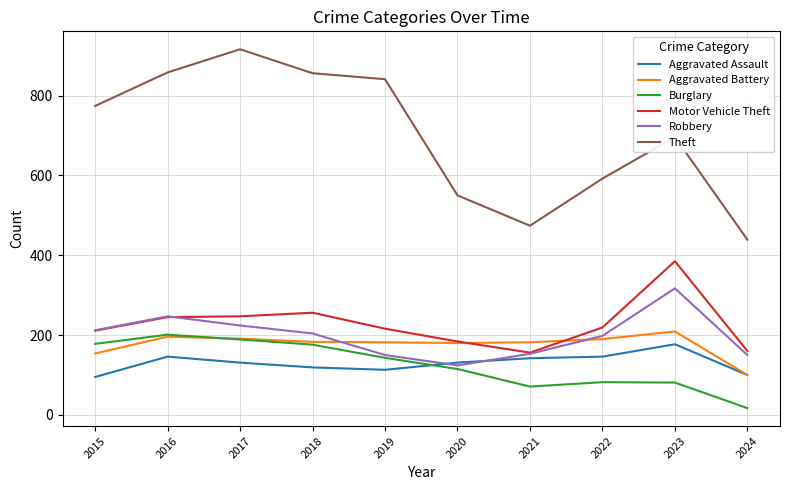

Which series has the largest range (max minus min)?

Theft